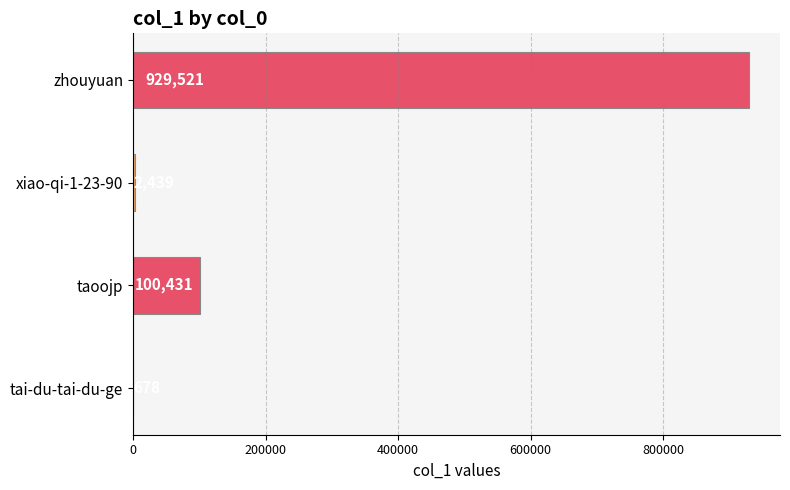

Reading bottom to top, transcribe all the data shown in this chart.

tai-du-tai-du-ge=678	taoojp=100431	xiao-qi-1-23-90=2439	zhouyuan=929521